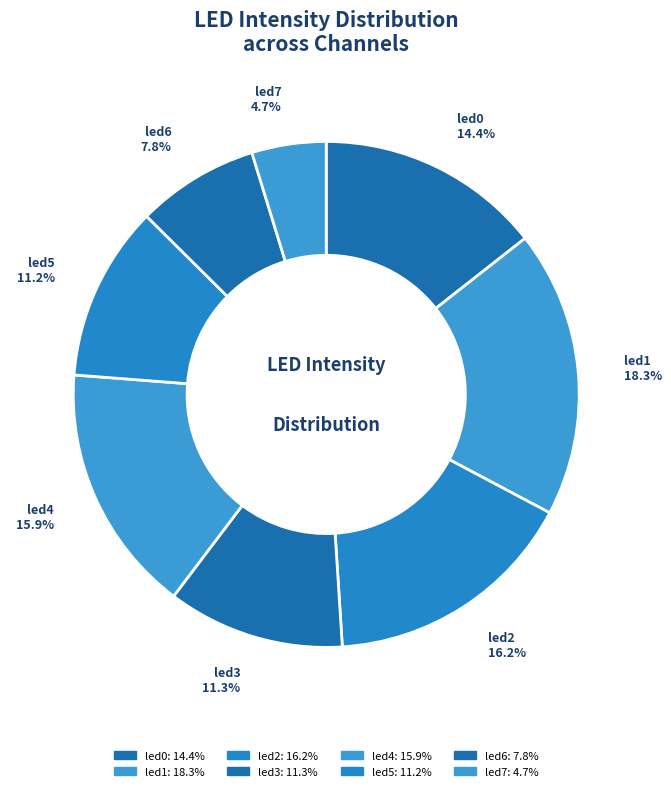

The led6 slice represents 8% of the pie. True or false?

True